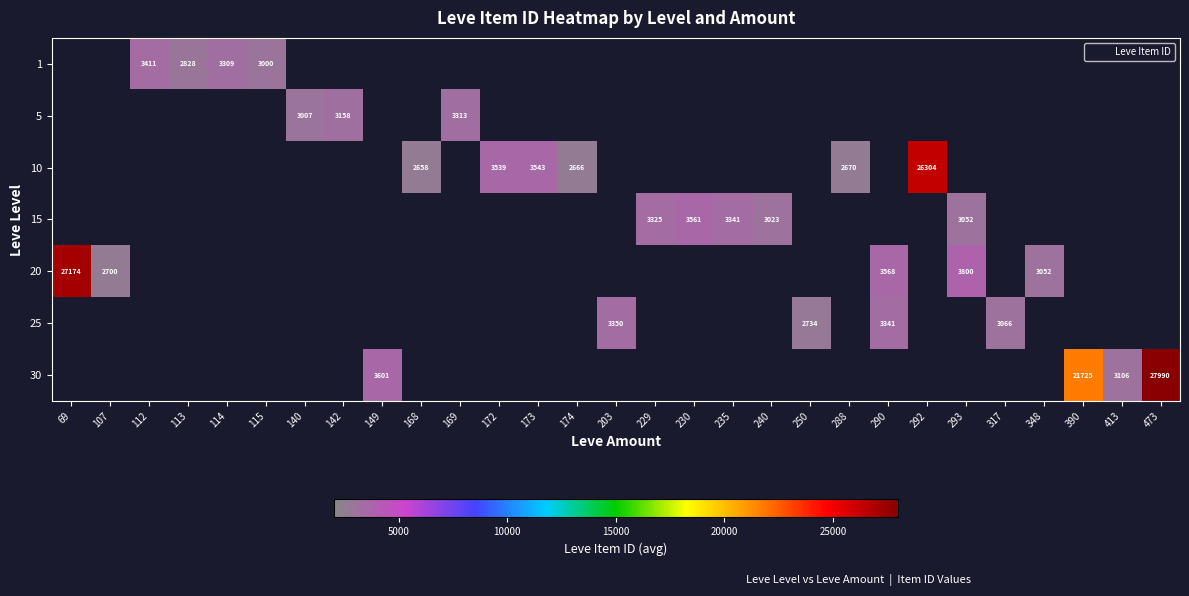

Which has a higher value, 292 or 69?

69